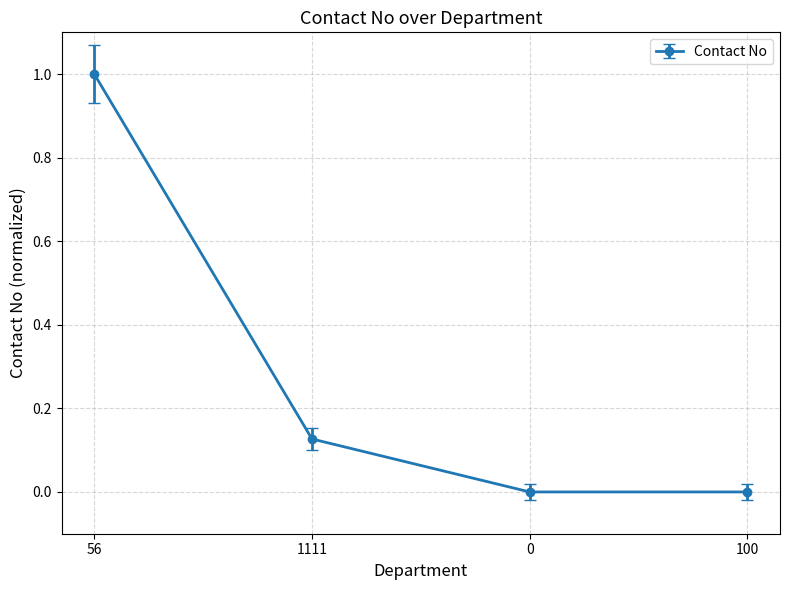

What is the maximum value shown in the chart?

1.0